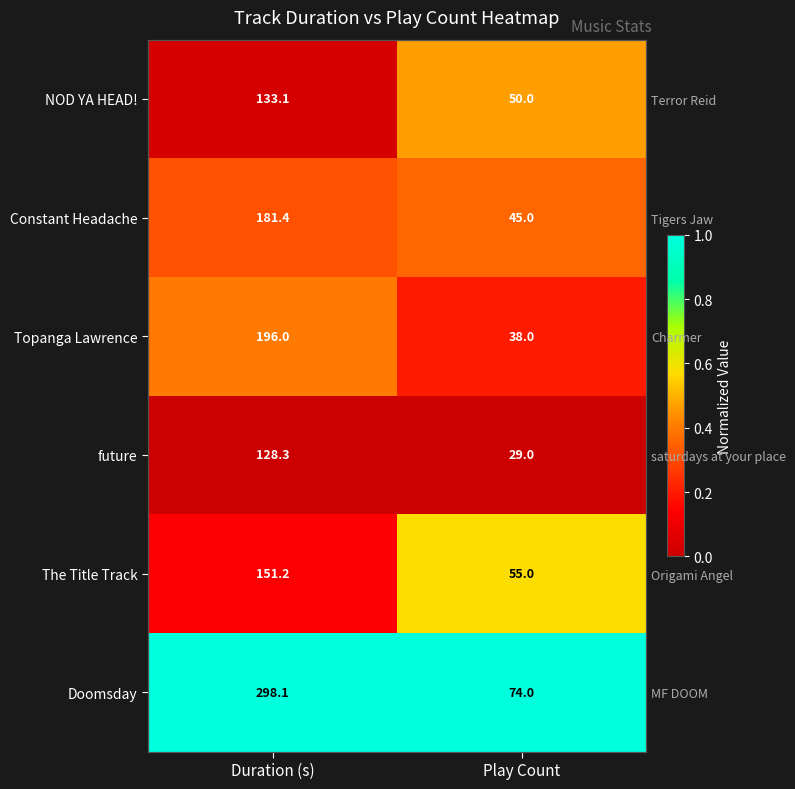

Which series has the largest total across all categories?

Doomsday